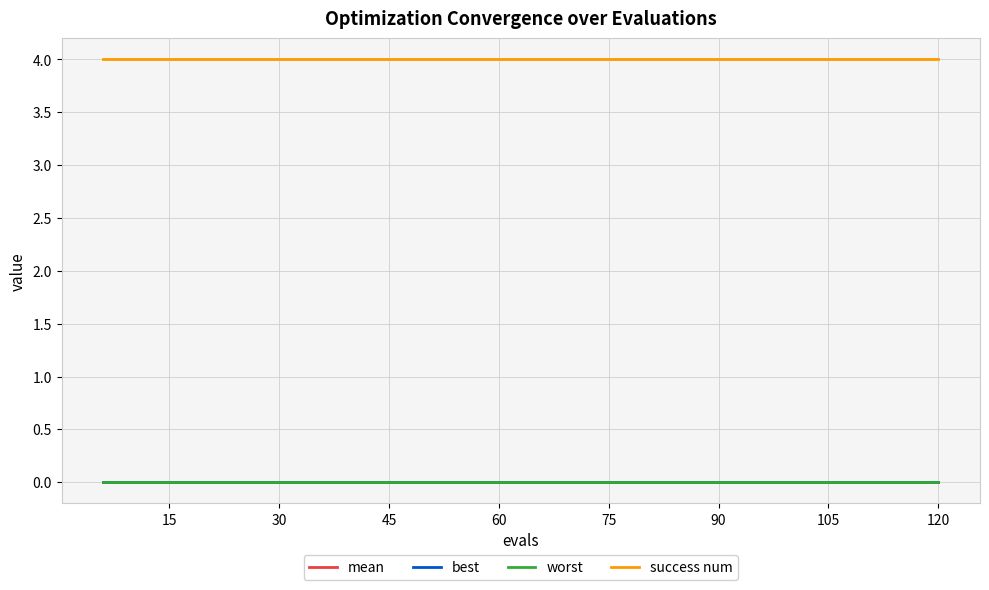

What are all the series names shown in the legend?

mean, best, worst, success num